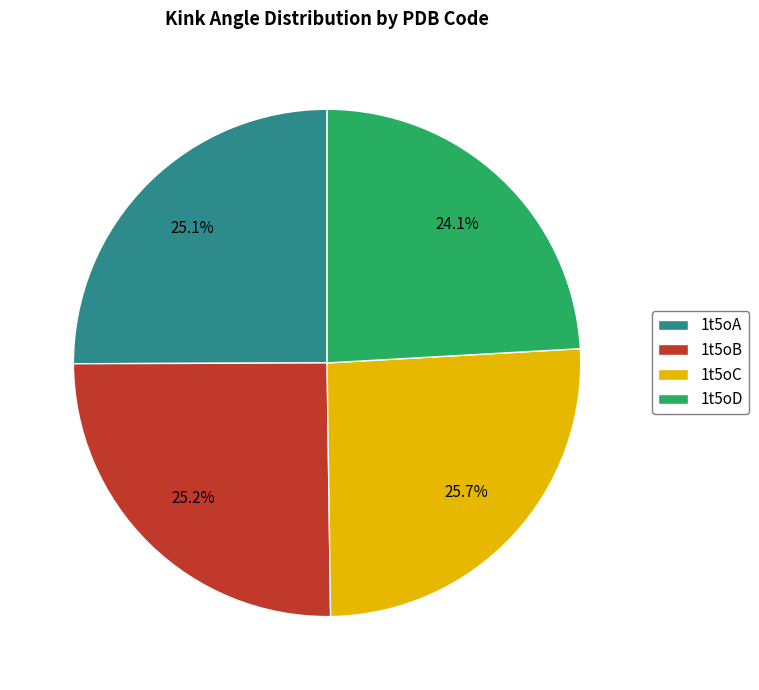

To the nearest percent, what portion does 1t5oB represent?

25%